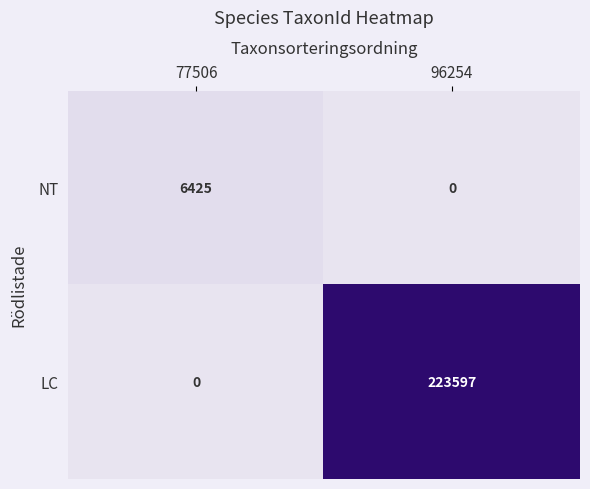

Reading left to right, transcribe all the data shown in this chart.

NT: 6425	0
LC: 0	223597